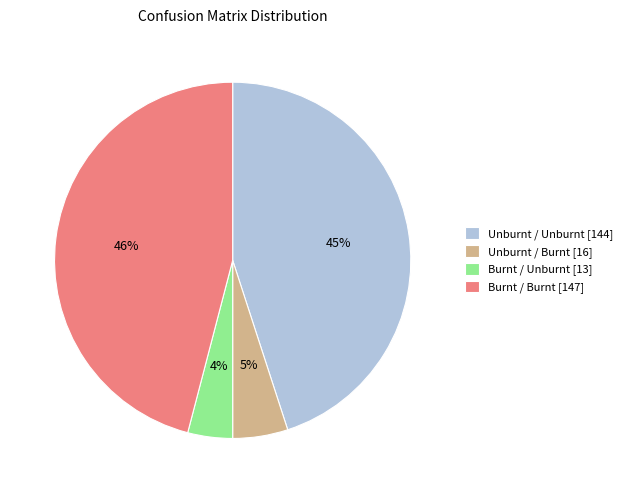

Between Unburnt / Unburnt [144] and Burnt / Burnt [147], which is larger?

Burnt / Burnt [147]